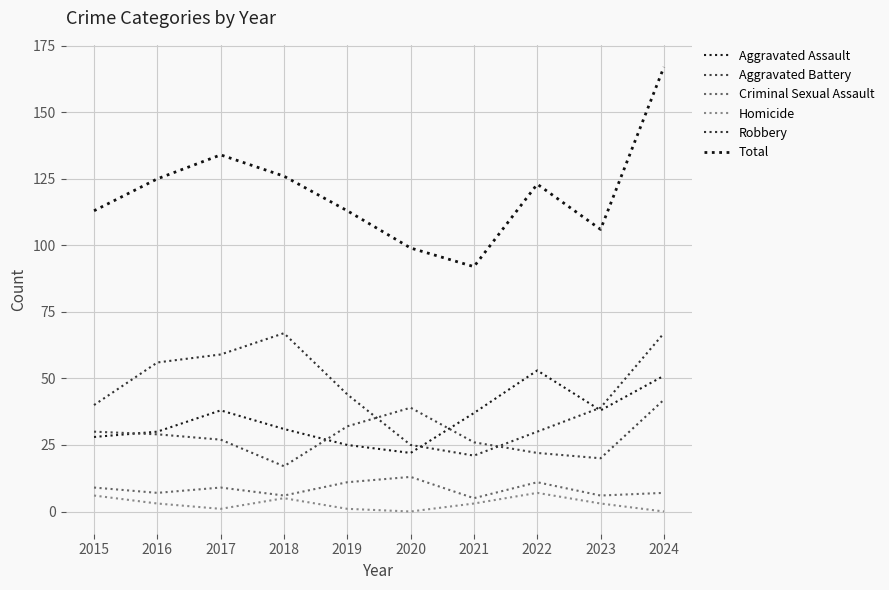

At how many categories does at least one series exceed 147?

1